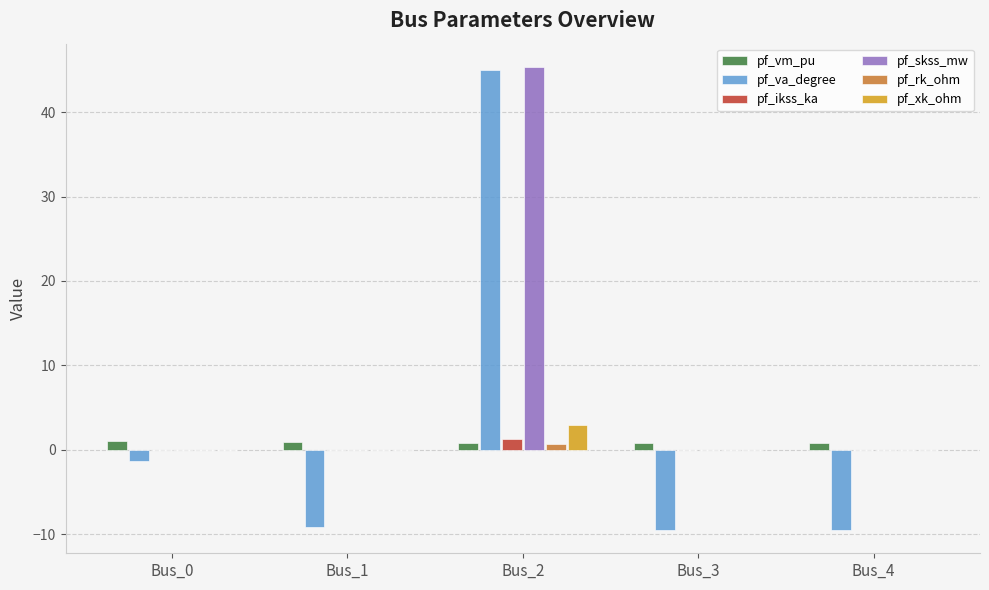

Between Bus_0 and Bus_3, which series saw the biggest shift?

pf_va_degree